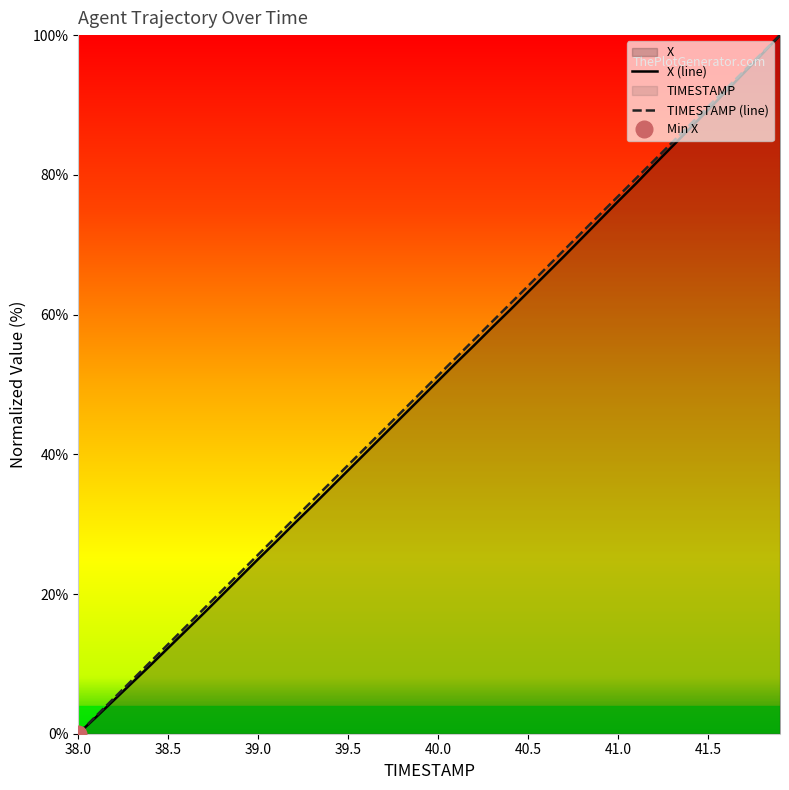

Rank the categories by TIMESTAMP value from lowest to highest.

38.0, 38.1, 38.2, 38.3, 38.4, 38.5, 38.6, 38.7, 38.8, 38.9, 39.0, 39.1, 39.2, 39.3, 39.4, 39.5, 39.6, 39.7, 39.8, 39.9, 40.0, 40.1, 40.2, 40.3, 40.4, 40.5, 40.6, 40.7, 40.8, 40.9, 41.0, 41.1, 41.2, 41.3, 41.4, 41.5, 41.6, 41.7, 41.8, 41.9